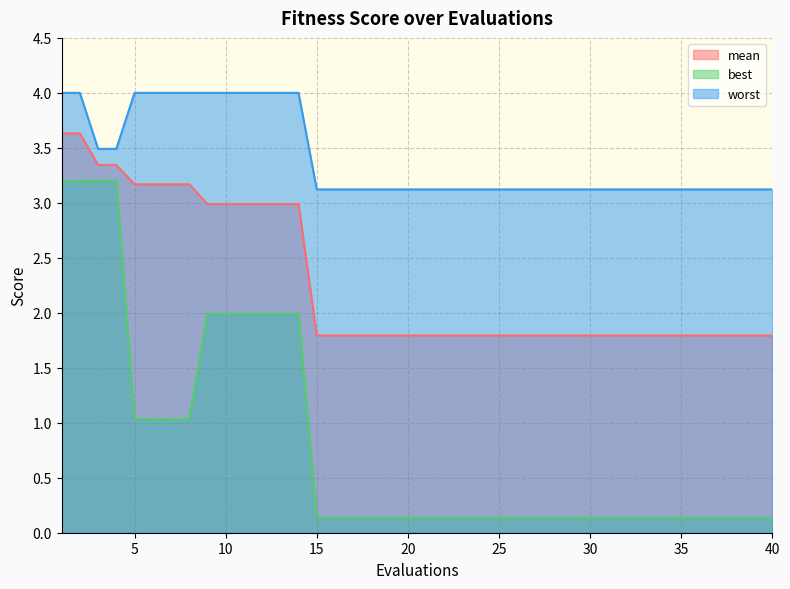

What is the sum of all mean values?

91.2